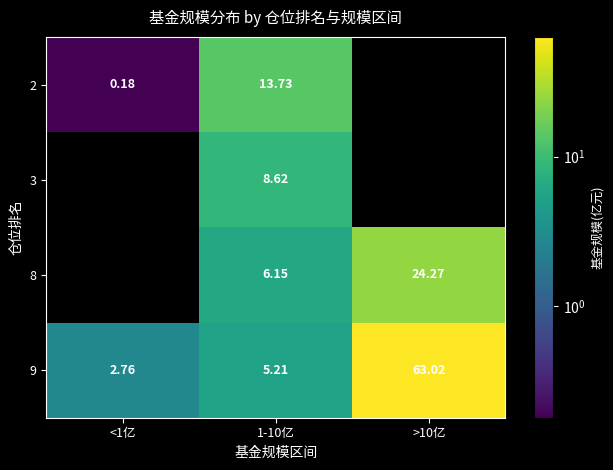

Which category has the highest value across all series?

>10亿